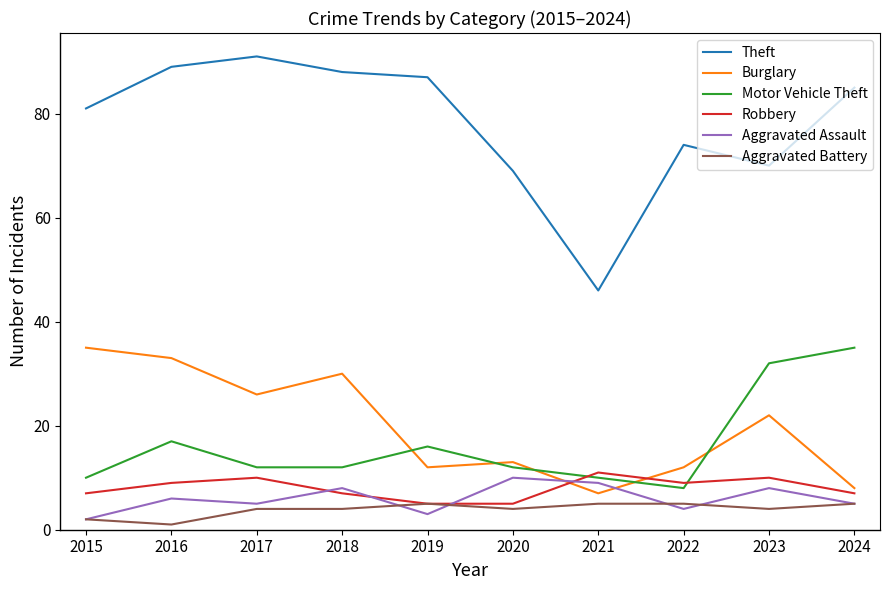

Where do Motor Vehicle Theft and Burglary first cross each other?

2018 and 2019